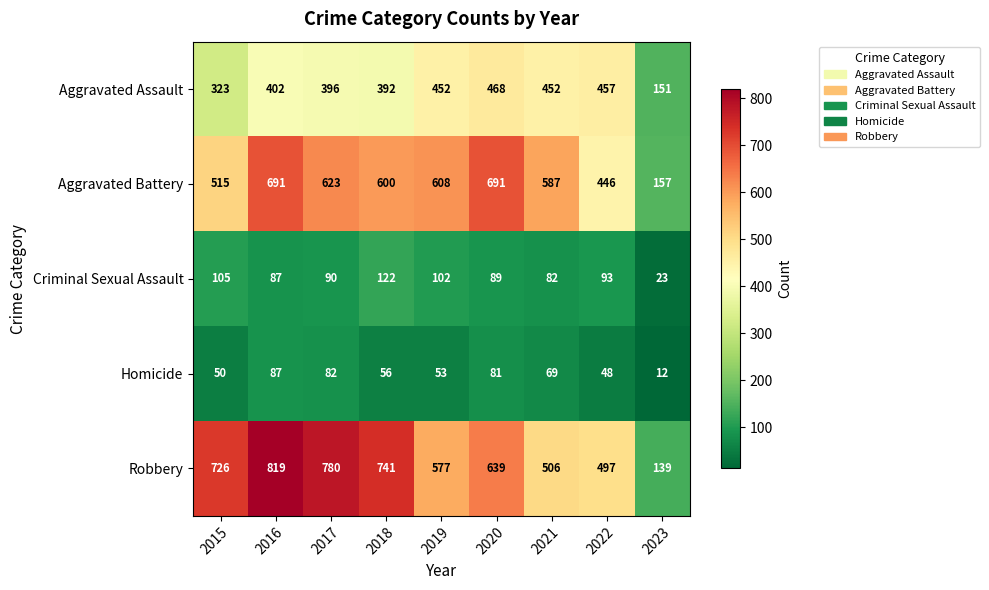

Rank the series by their maximum value, from highest to lowest.

Robbery, Aggravated Battery, Aggravated Assault, Criminal Sexual Assault, Homicide